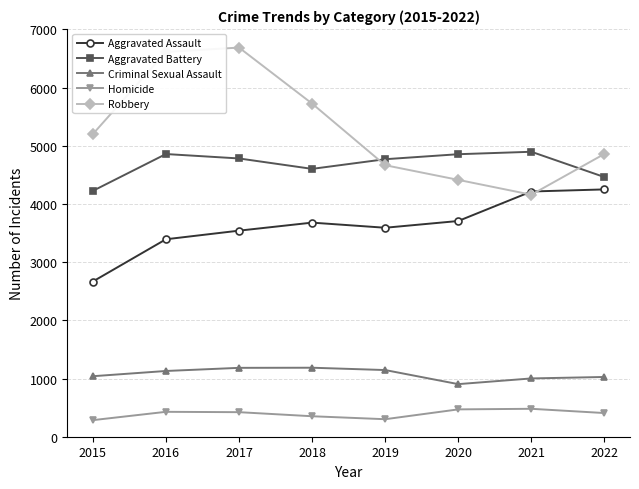

Which series has the largest total across all categories?

Robbery